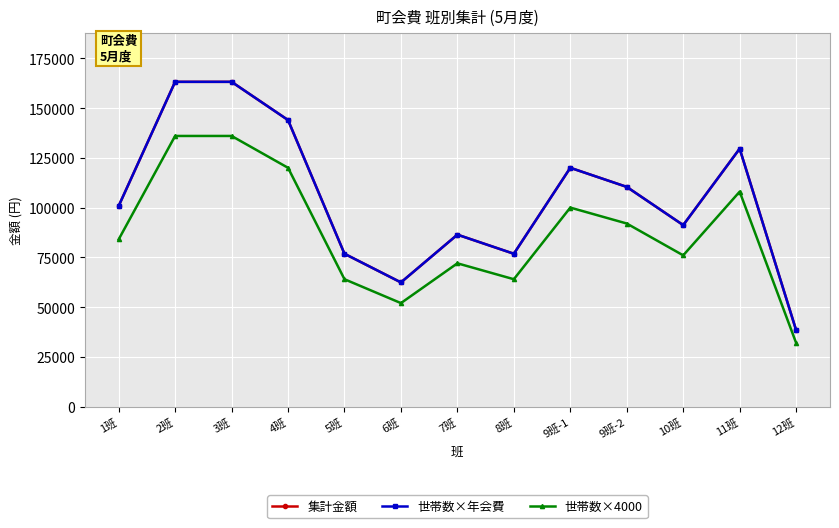

Reading right to left, what are all the values shown in this chart?

集計金額: 38400	129600	91200	110400	120000	76800	86400	62400	76800	144000	163200	163200	100800
世帯数×年会費: 38400	129600	91200	110400	120000	76800	86400	62400	76800	144000	163200	163200	100800
世帯数×4000: 32000	108000	76000	92000	100000	64000	72000	52000	64000	120000	136000	136000	84000